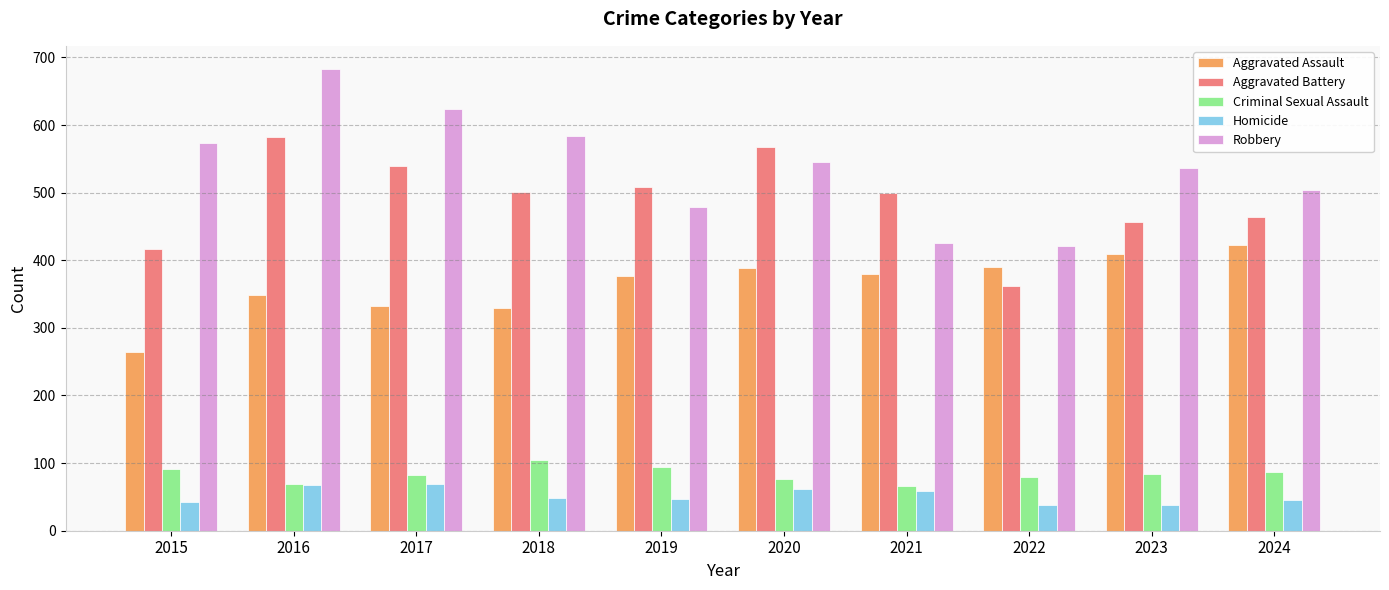

The value of Criminal Sexual Assault at 2021 is 95. True or false?

False